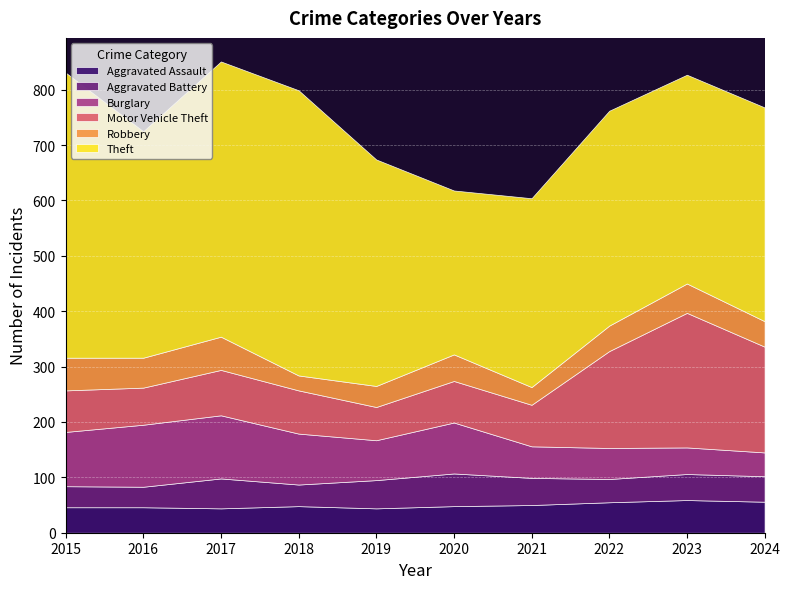

What is the difference between the highest and lowest values at 2020?

248